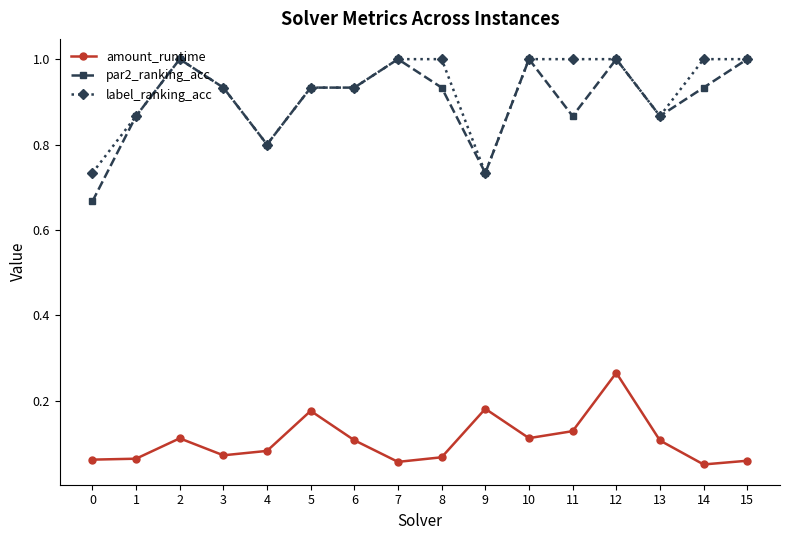

True or false: label_ranking_acc and amount_runtime cross at least once.

False